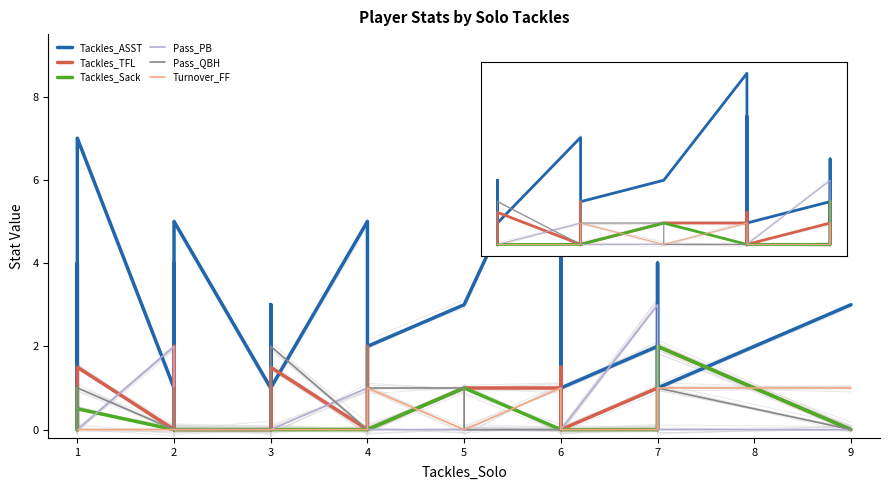

The value of Pass_QBH at 36 is 0.0. True or false?

True